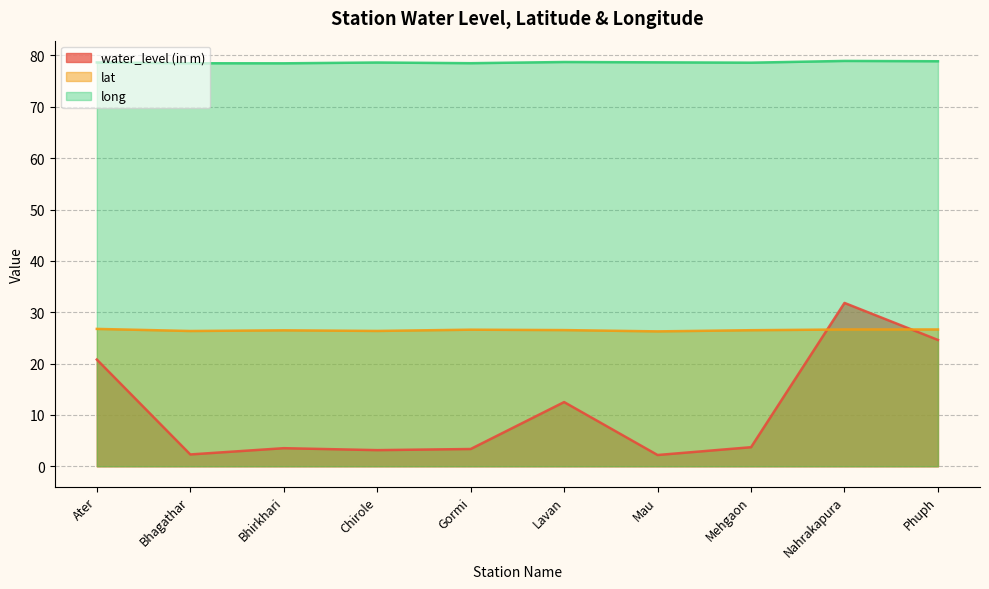

In lat, how many points are lower than both neighbors (excluding endpoints)?

3